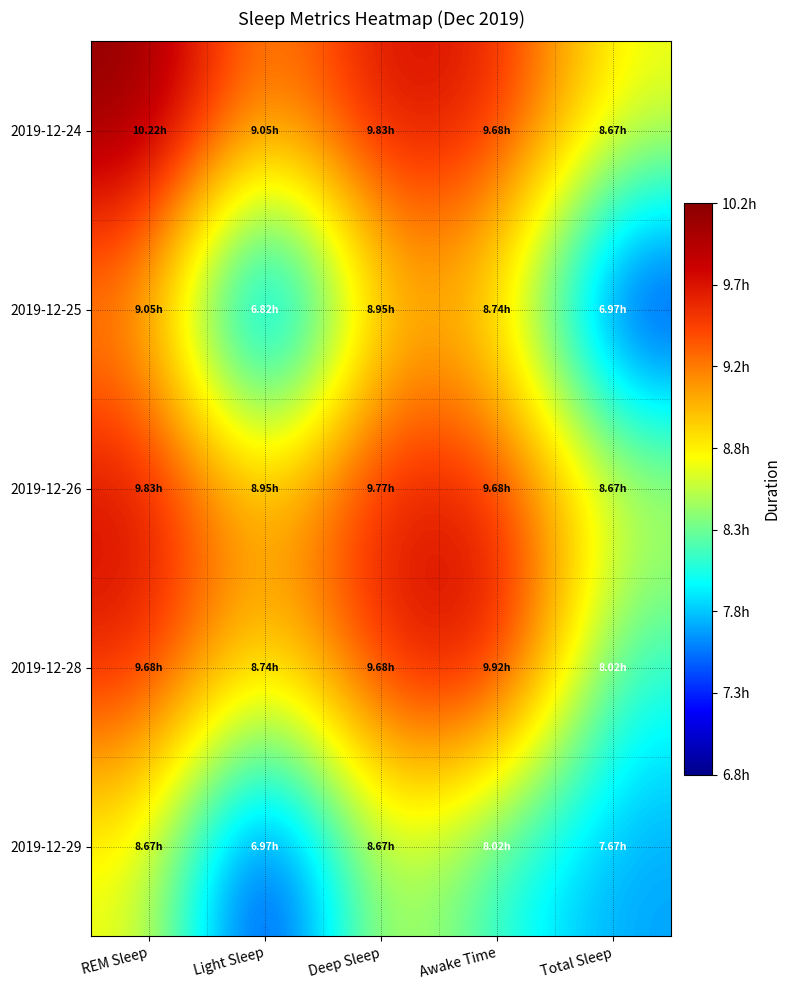

Reading left to right, list all the values displayed in this chart.

2019-12-24: REM Sleep=36780	Light Sleep=32580	Deep Sleep=35400	Awake Time=34860	Total Sleep=31200
2019-12-25: REM Sleep=32580	Light Sleep=24540	Deep Sleep=32220	Awake Time=31470	Total Sleep=25080
2019-12-26: REM Sleep=35400	Light Sleep=32220	Deep Sleep=35160	Awake Time=34860	Total Sleep=31200
2019-12-28: REM Sleep=34860	Light Sleep=31470	Deep Sleep=34860	Awake Time=35700	Total Sleep=28860
2019-12-29: REM Sleep=31200	Light Sleep=25080	Deep Sleep=31200	Awake Time=28860	Total Sleep=27600